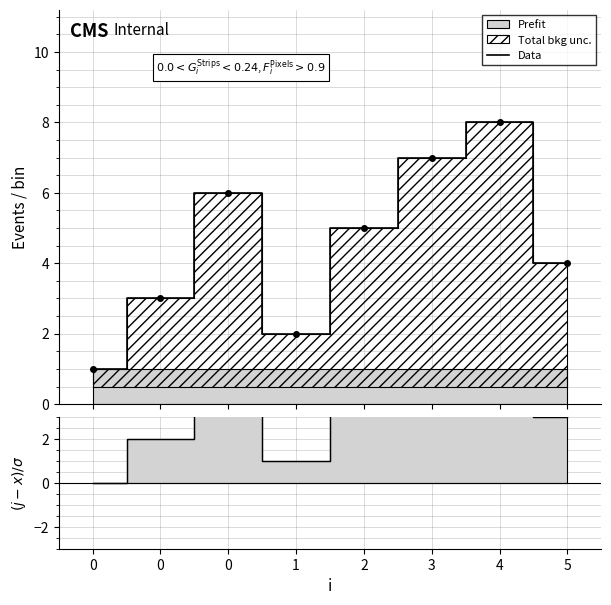

The value of (j-x)/σ at 3 is 6. True or false?

True